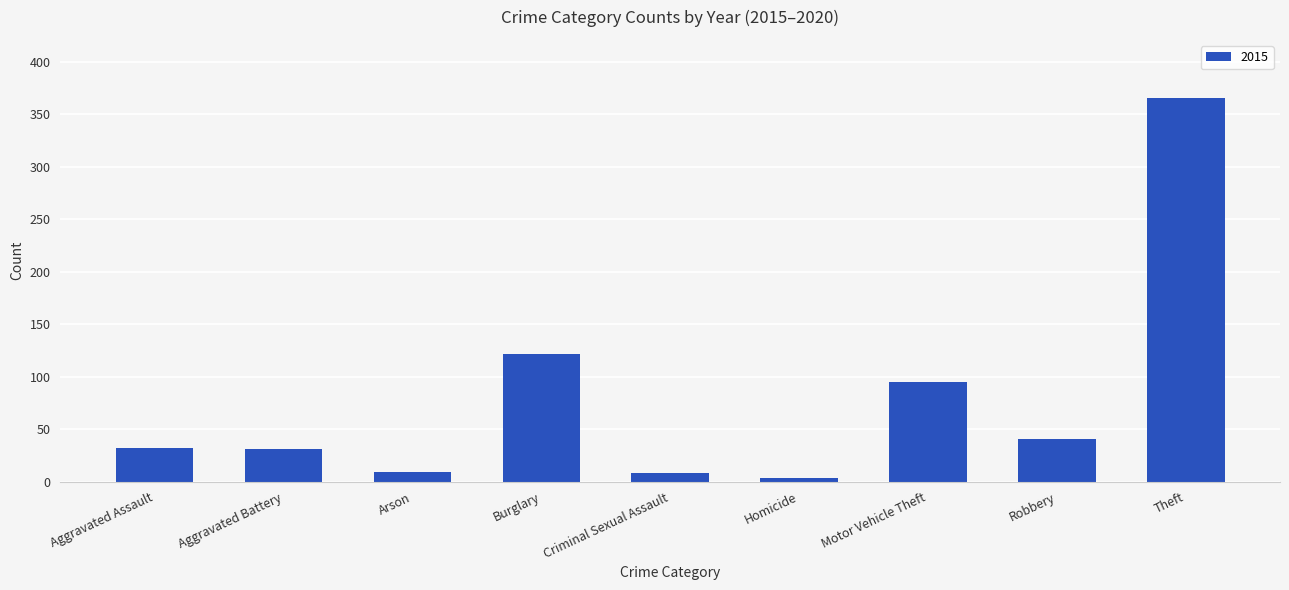

True or false: the data shows 128 at Theft.

False